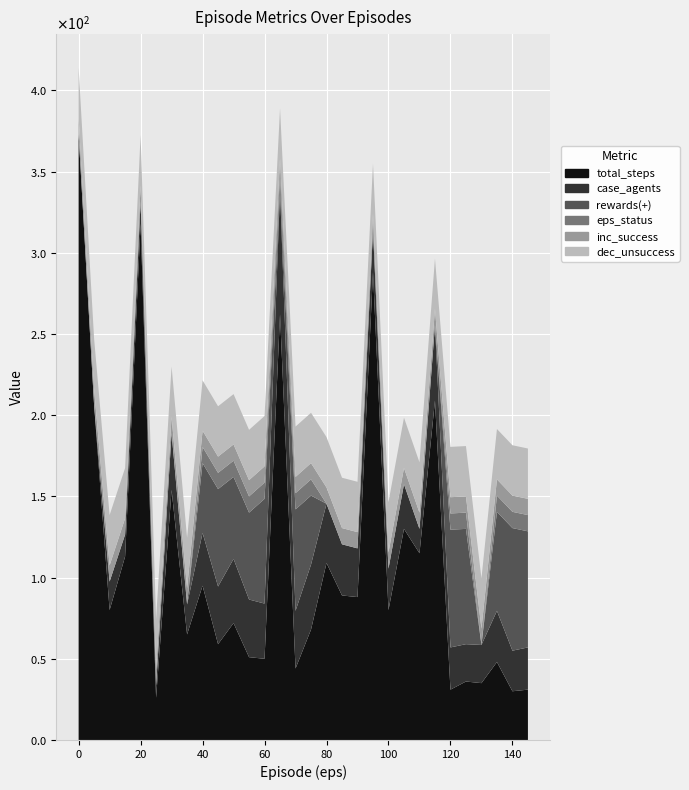

Reading left to right, what are all the values shown in this chart?

total_steps: 373.0	206.0	80.0	113.0	318.0	26.0	154.0	65.0	95.0	59.0	72.0	51.0	50.0	262.0	44.0	68.0	109.0	89.0	88.0	288.0	80.0	130.0	115.0	209.0	31.0	36.0	35.0	48.0	30.0	31.0
total_case_agents: 0.0	0.0	17.5	13.5	13.5	7.5	35.0	18.5	32.5	35.5	39.5	35.5	34.0	76.0	35.5	40.0	36.5	31.5	30.0	26.0	25.5	27.5	15.0	46.5	26.0	23.0	23.5	31.5	25.0	26.0
rewards_agents_pos: 0.0	0.0	0.0	0.0	0.0	0.0	0.0	0.0	43.0	60.0	50.5	53.5	64.5	0.0	62.5	42.5	0.0	0.0	0.0	0.0	0.0	0.0	0.0	0.0	72.5	71.0	0.0	61.0	75.5	71.5
eps_status_scaled: 0.0	0.0	0.0	0.0	0.0	0.0	0.0	0.0	10.0	10.0	10.0	10.0	10.0	10.0	10.0	10.0	0.0	0.0	0.0	0.0	0.0	0.0	0.0	0.0	10.0	10.0	0.0	10.0	10.0	10.0
inc_success_scaled: 10.0	10.0	10.0	10.0	10.0	10.0	10.0	10.0	10.0	10.0	10.0	10.0	10.0	10.0	10.0	10.0	10.0	10.0	10.0	10.0	10.0	10.0	10.0	10.0	10.0	10.0	10.0	10.0	10.0	10.0
dec_unsuccess_scaled: 31.0	31.0	31.0	31.0	31.0	31.0	31.0	31.0	31.0	31.0	31.0	31.0	31.0	31.0	31.0	31.0	31.0	31.0	31.0	31.0	31.0	31.0	31.0	31.0	31.0	31.0	31.0	31.0	31.0	31.0